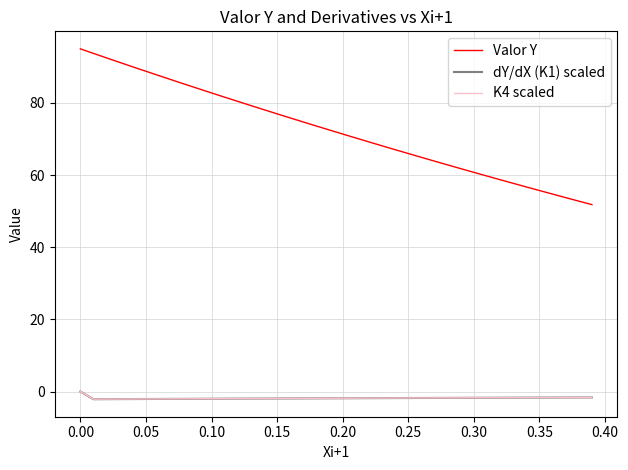

What is the difference between the maximum and second lowest values in the Valor Y series?

42.2